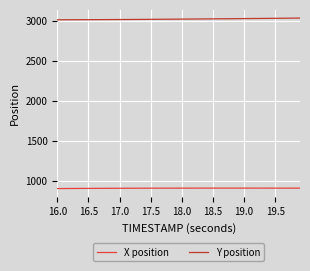

Which series has the largest total across all categories?

Y position